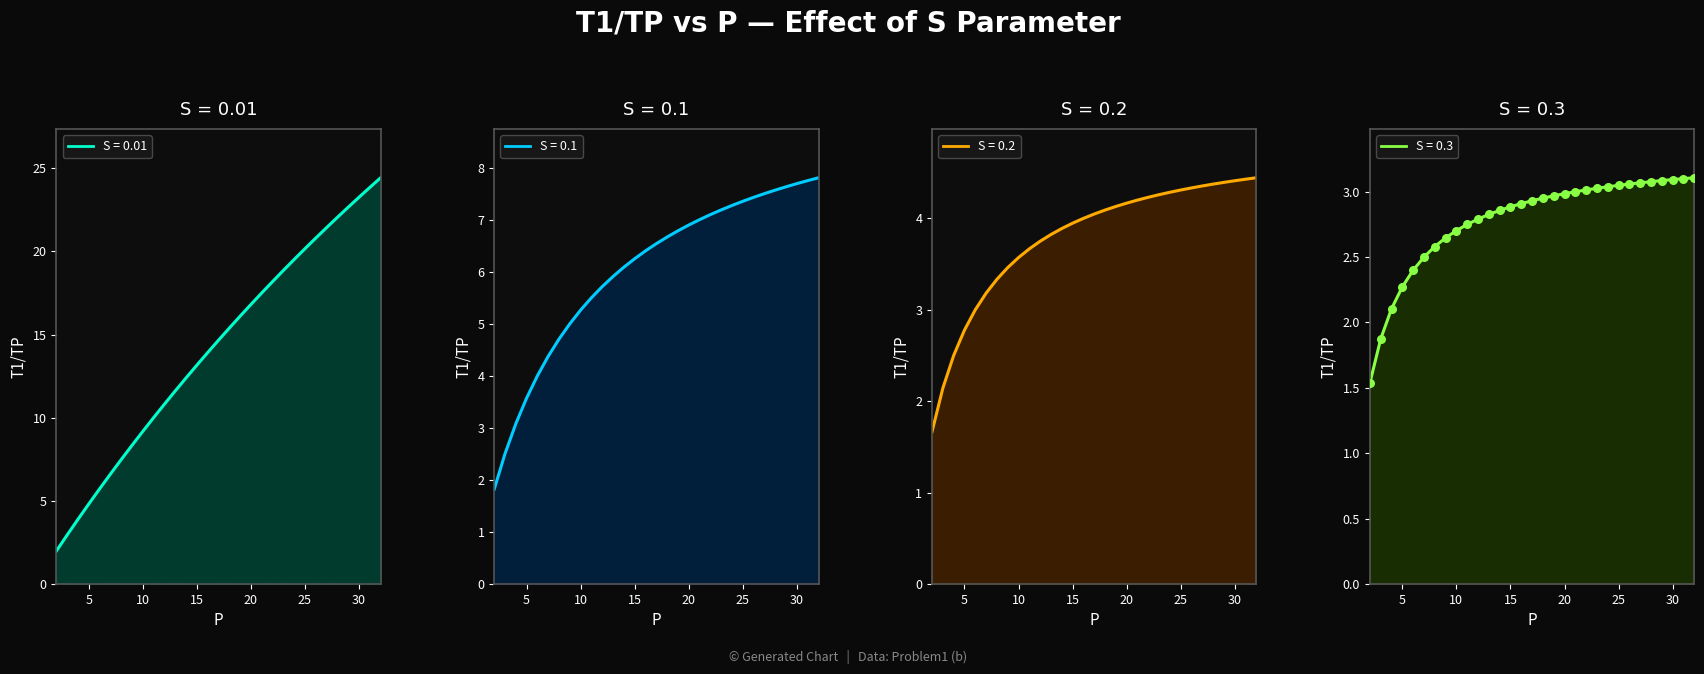

Is the value of S = 0.3 at 9 greater than the value of S = 0.01 at 18?

No